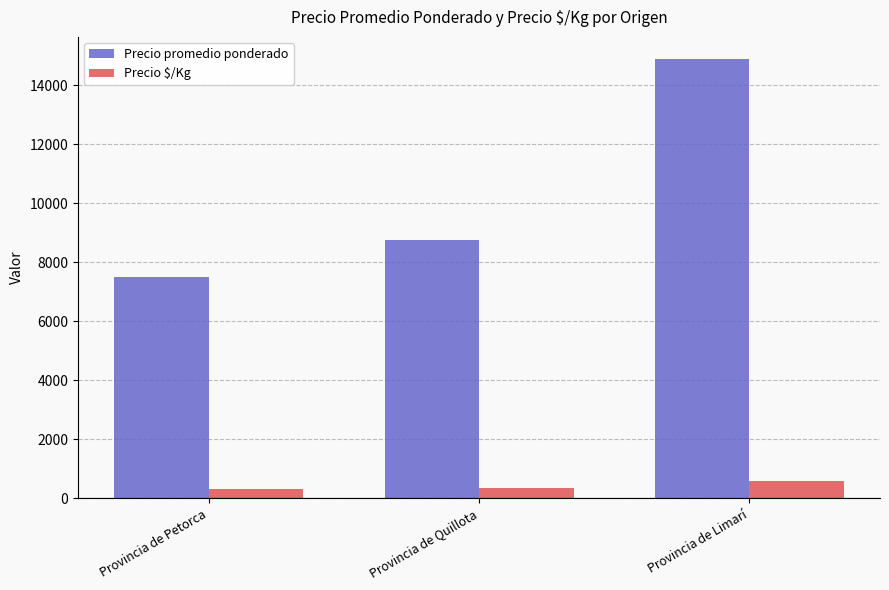

Count the Precio promedio ponderado values in the range 7500 to 14902.

3